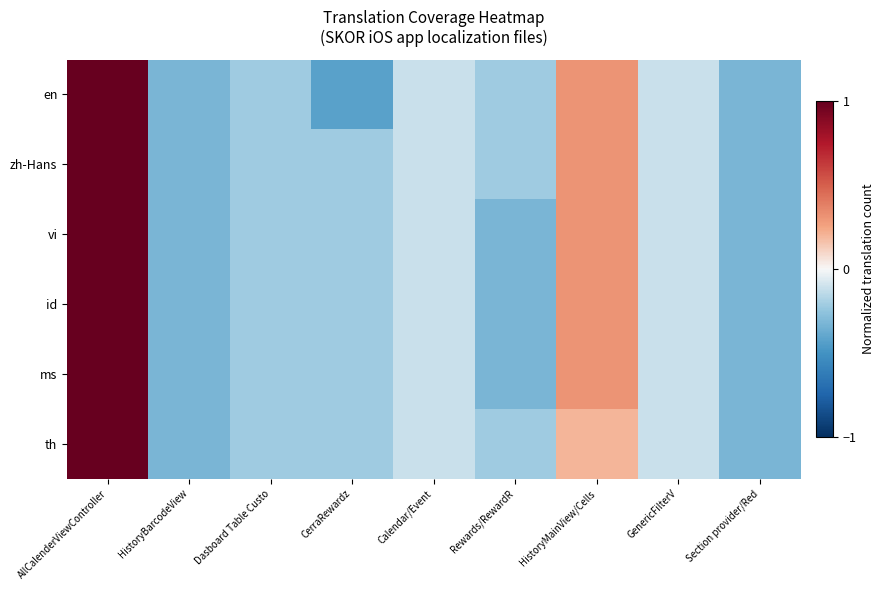

How many data points does each series have?

9